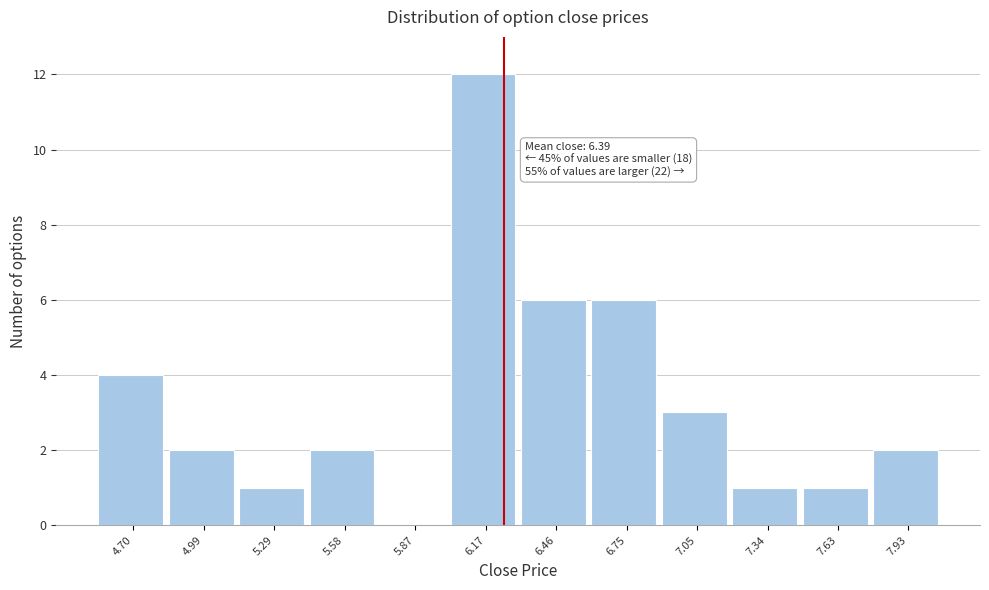

Reading left to right, extract all data points from this chart.

4.70=4	4.99=2	5.29=1	5.58=2	5.87=0	6.17=12	6.46=6	6.75=6	7.05=3	7.34=1	7.63=1	7.93=2